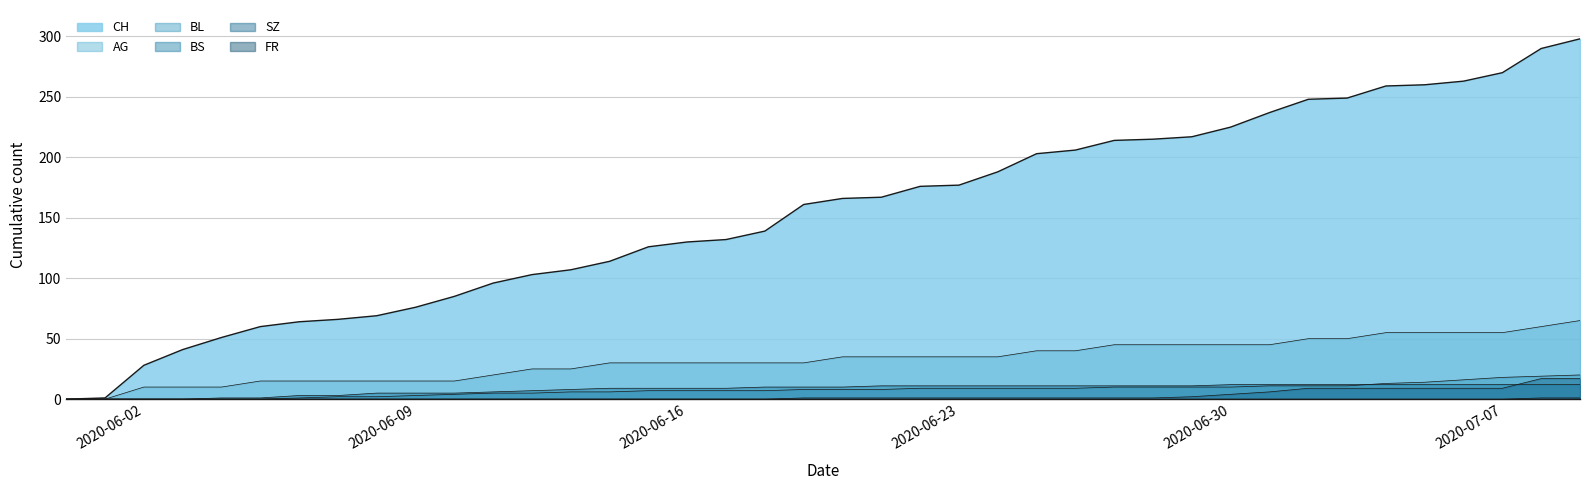

The CH series shows 148 at 2020-06-11. True or false?

False